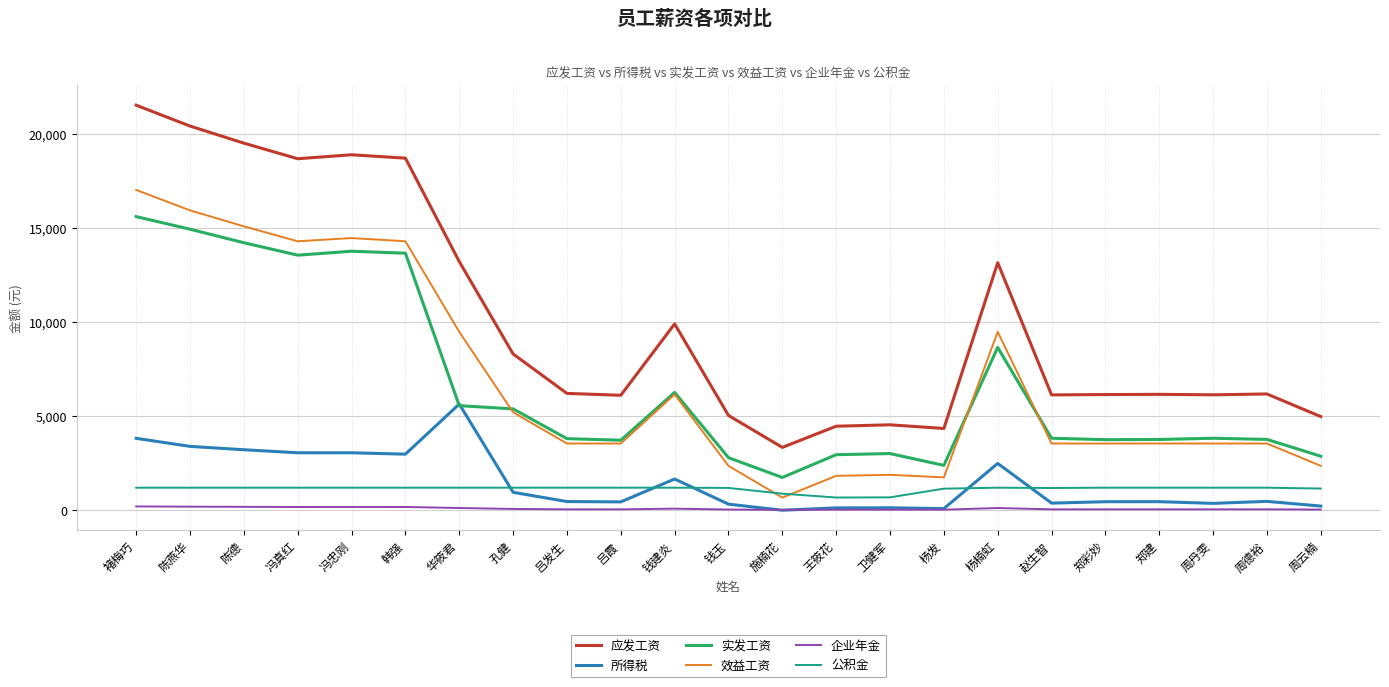

Count the number of data series in this chart.

6